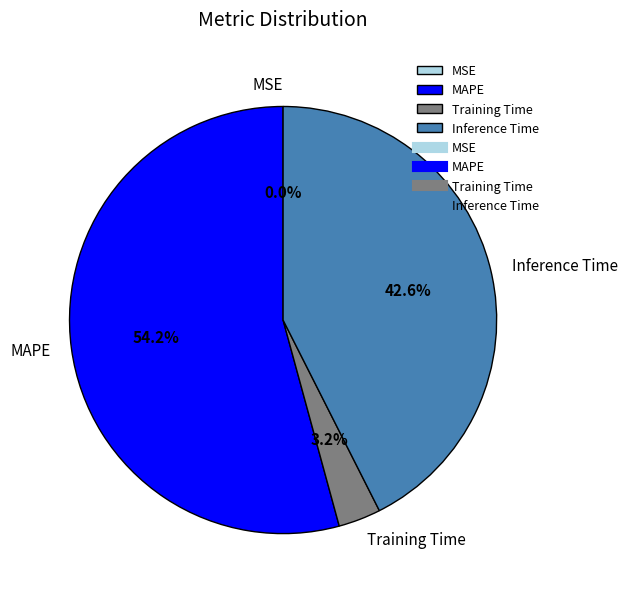

To the nearest percent, what is the difference between the largest and smallest slice percentages?

54%